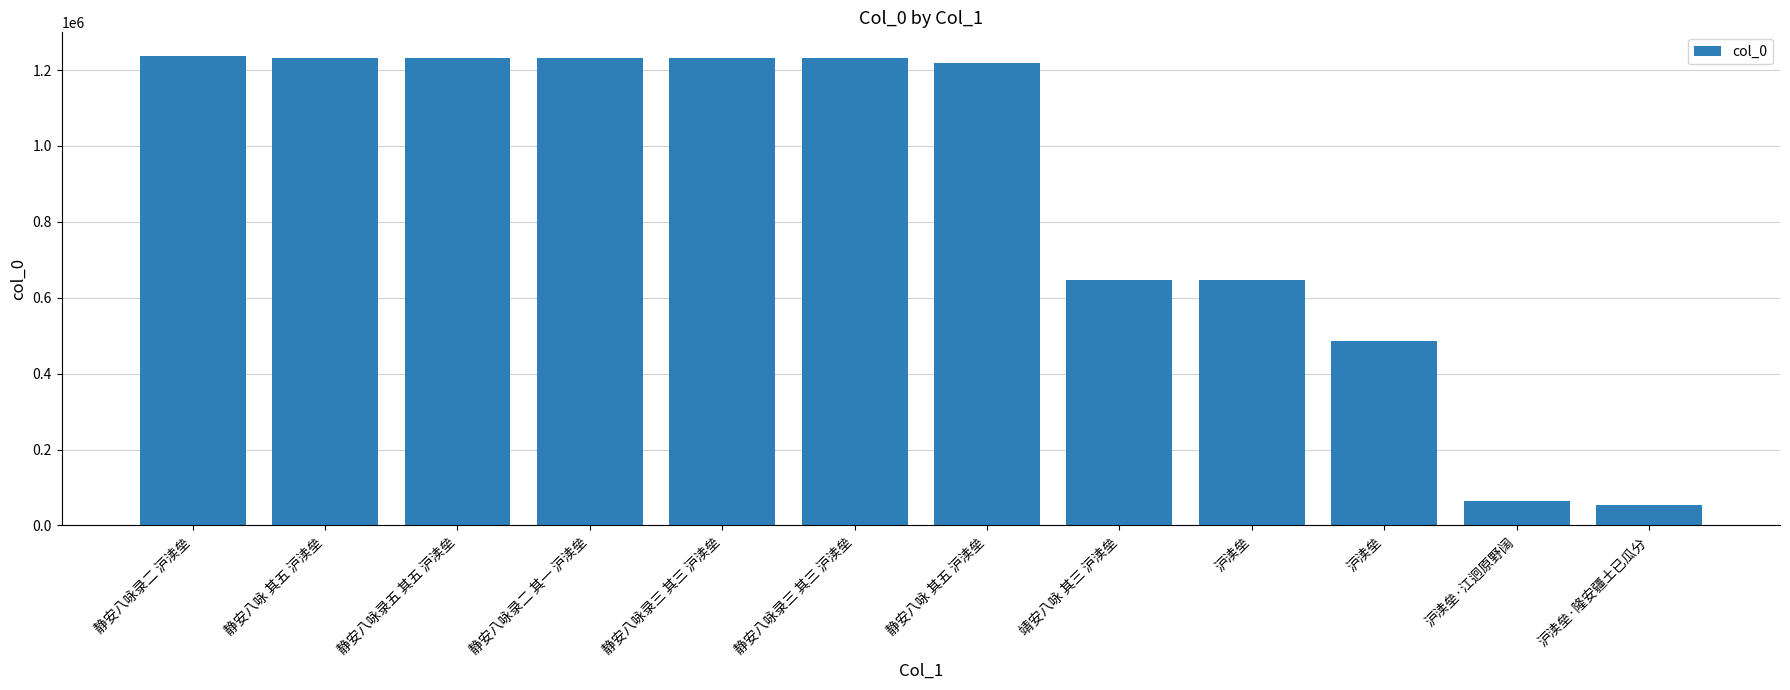

What is the label of the 1st bar from the right?

沪渎垒·隆安疆土已瓜分